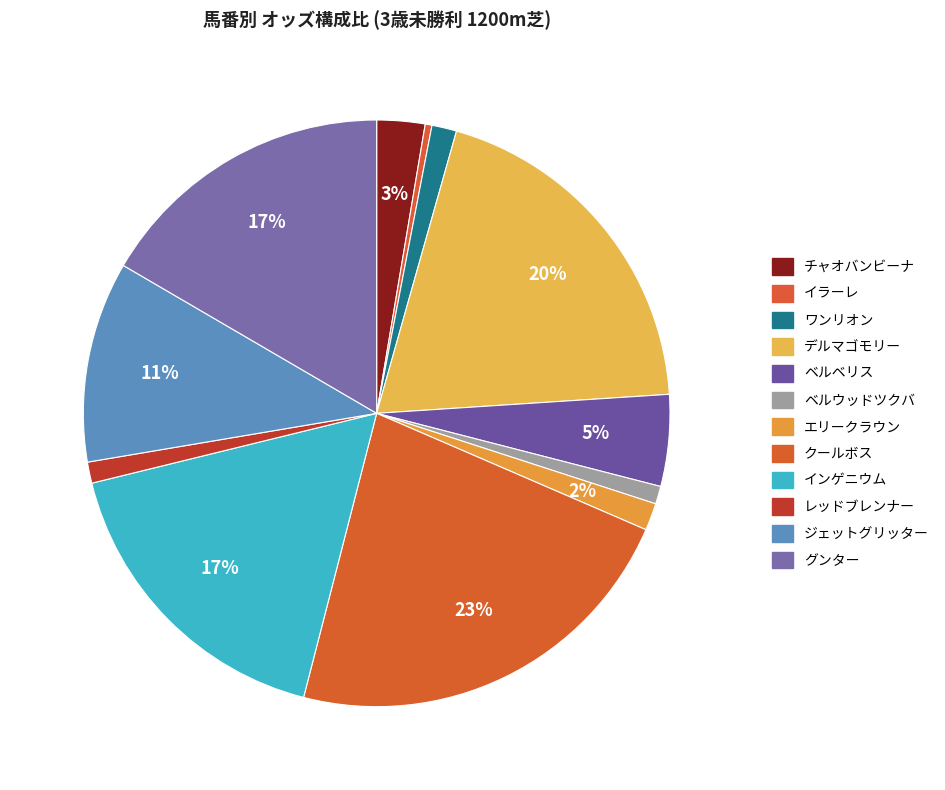

Count the number of slices in the pie.

12